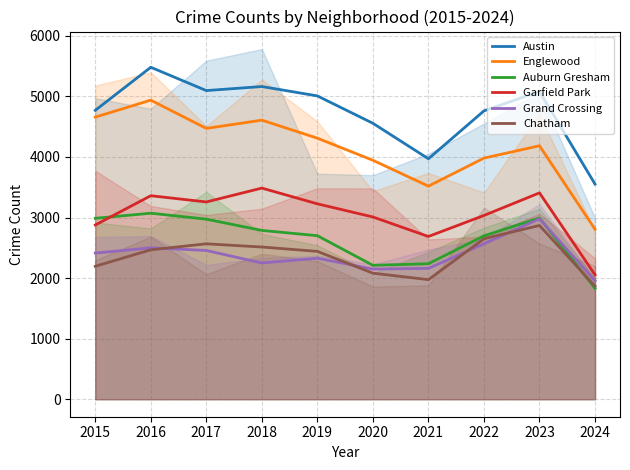

Which category has the highest value in the Chatham series?

2023